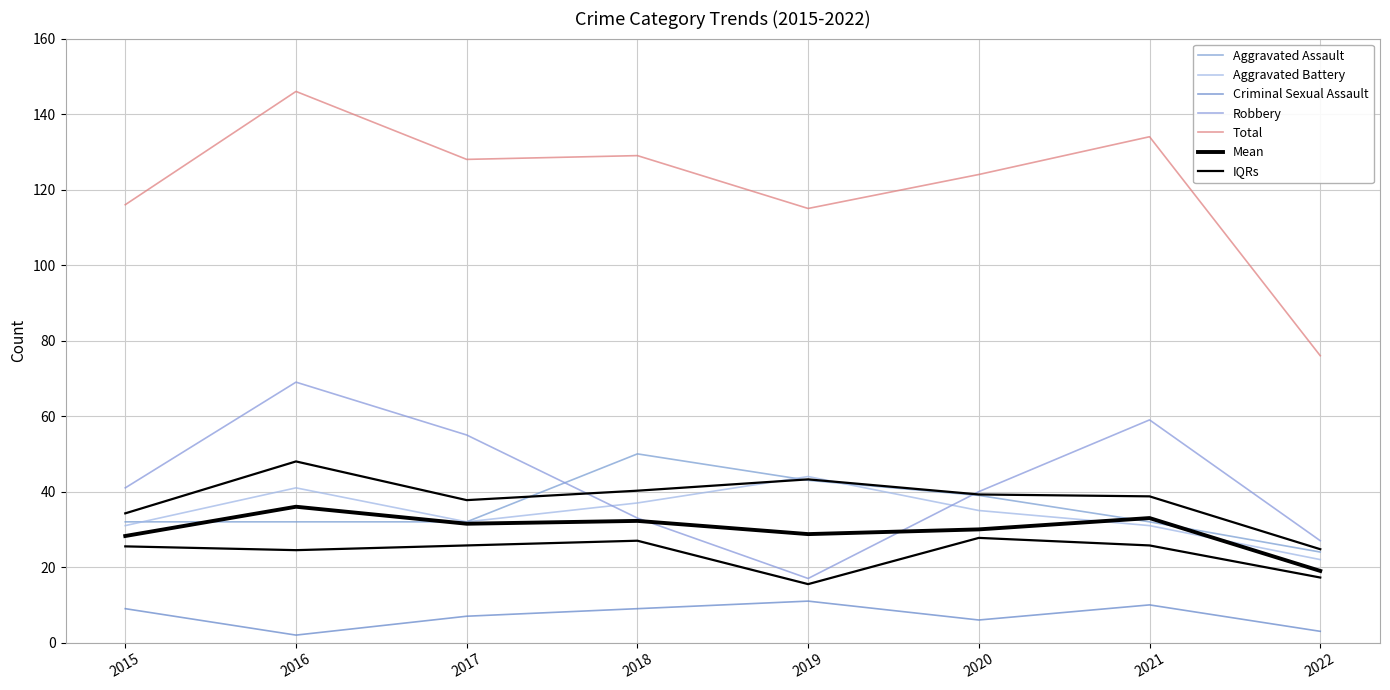

True or false: Robbery has a value of 59 at 2018.

False